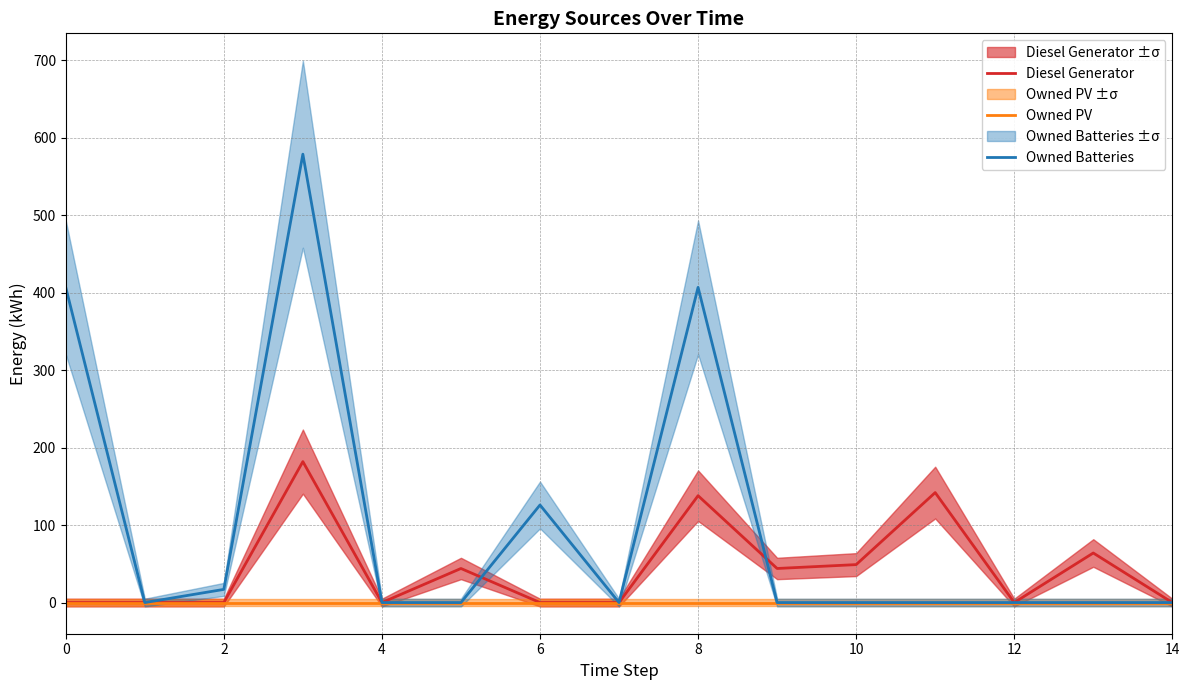

What is the highest value of the Owned Batteries series?

579.0